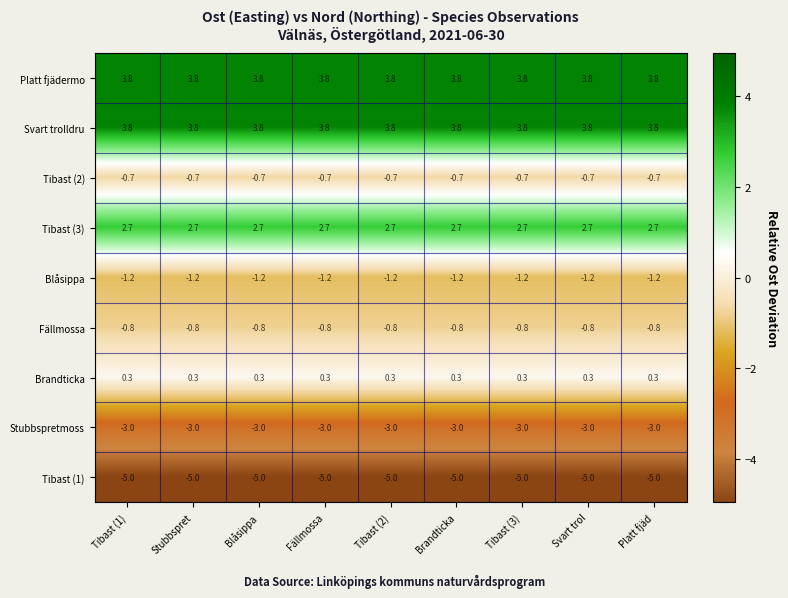

What is the difference between the highest and lowest values at Platt fjäd?

8.8